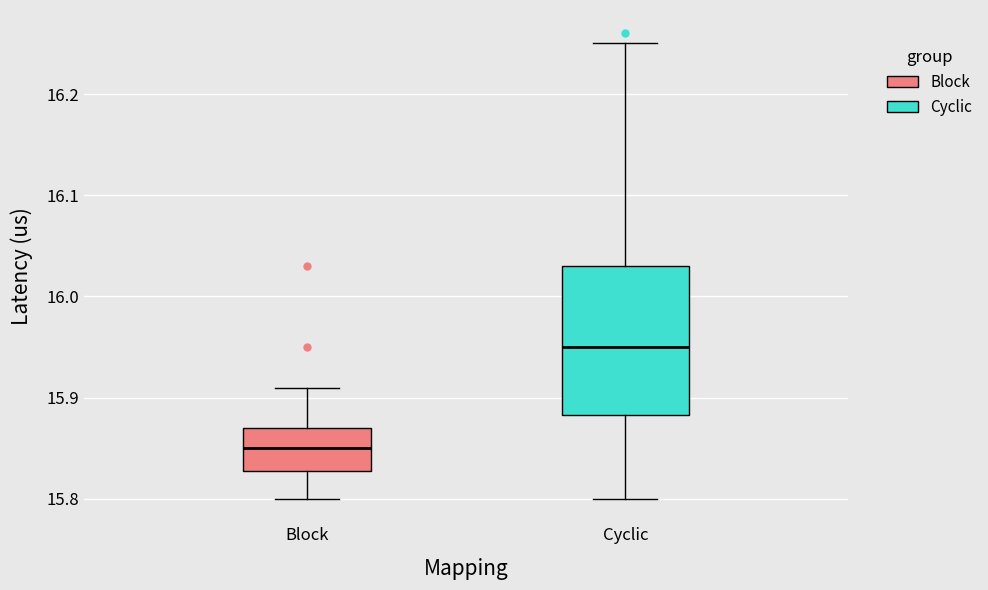

Which box has the lowest median line?

Block